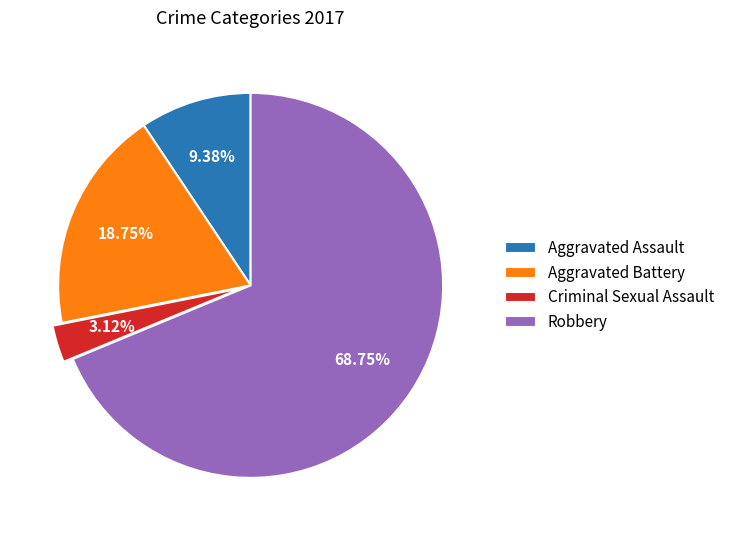

What percentage is the Aggravated Assault slice, to the nearest percent?

9%